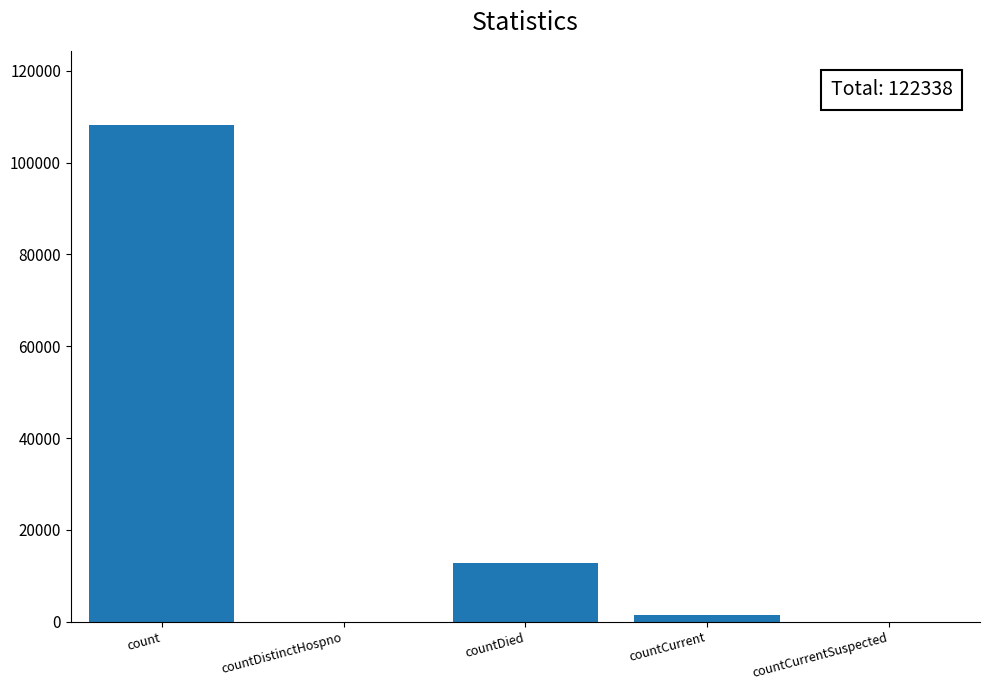

Reading left to right, extract all data points from this chart.

108154	0	12787	1397	0